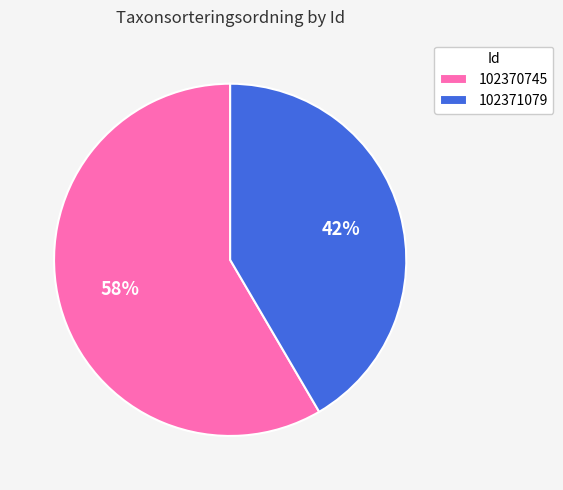

The 102370745 slice represents 64% of the pie. True or false?

False